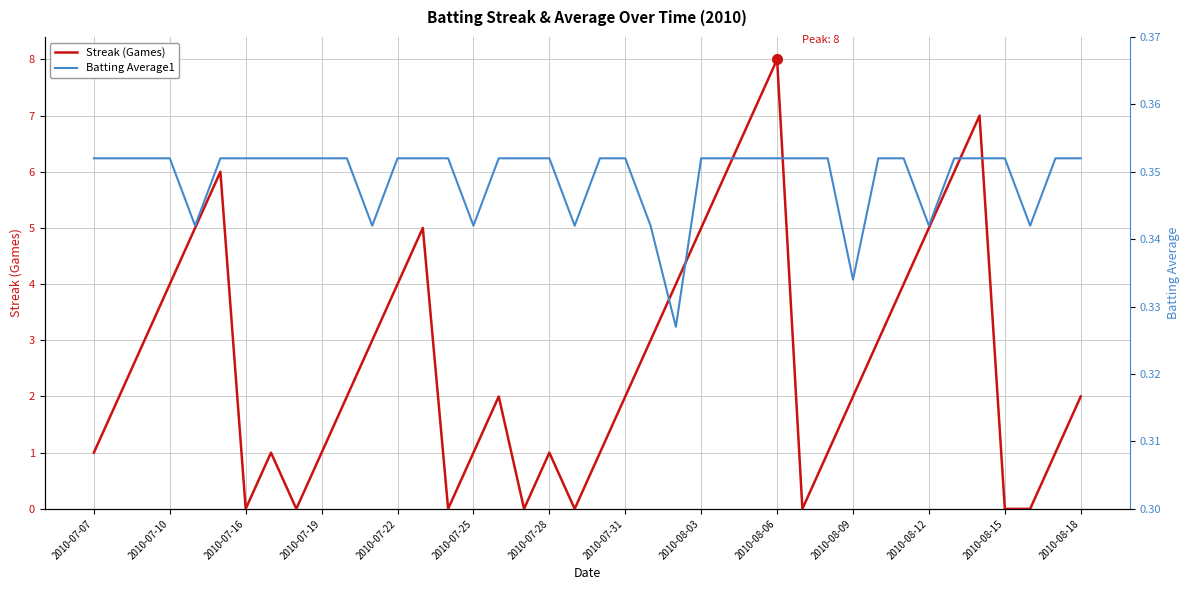

Is this an area chart (filled region under the line)?

No